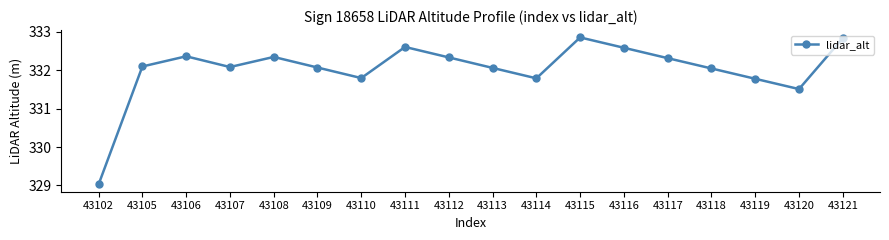

How many data points are less than 332?

5